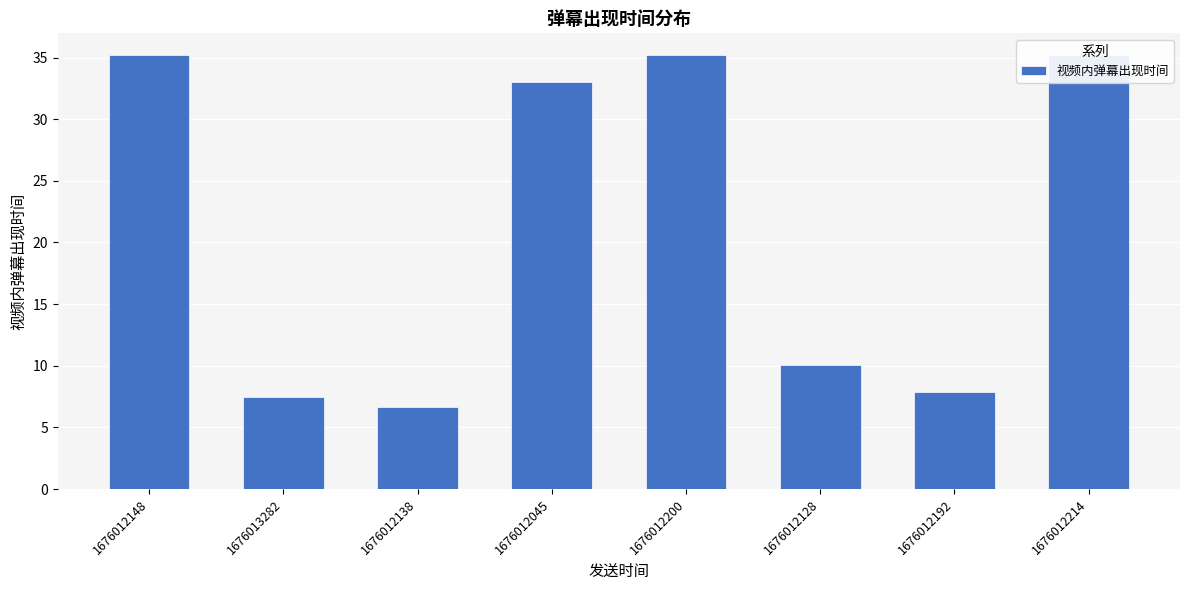

How many bars are there in total?

8